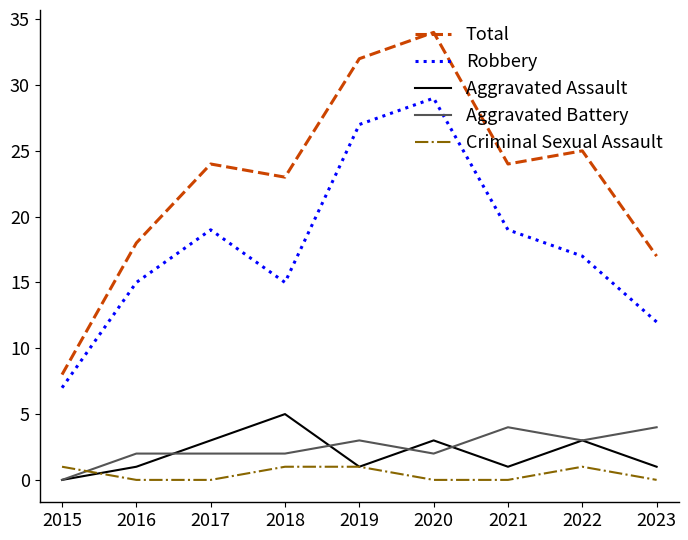

Count the Aggravated Assault values in the range 1 to 3.

7